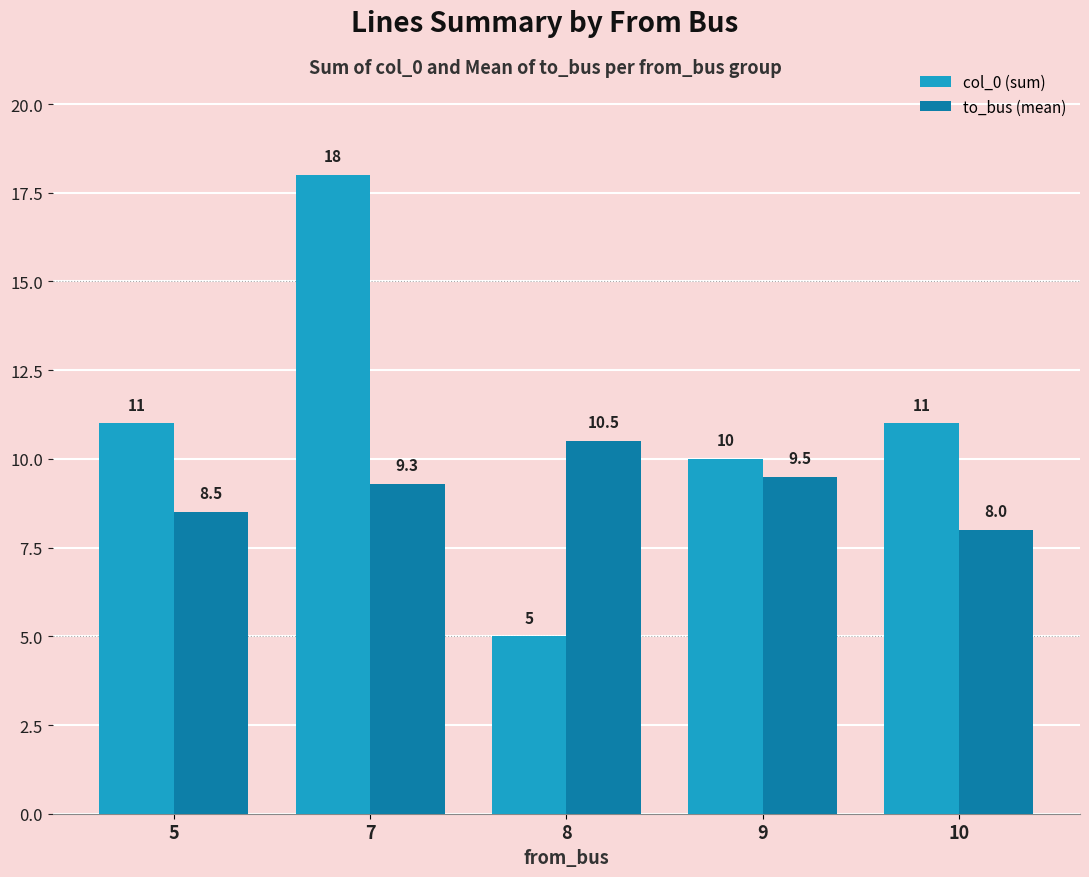

At which label does to_bus (mean) first exceed 9?

7